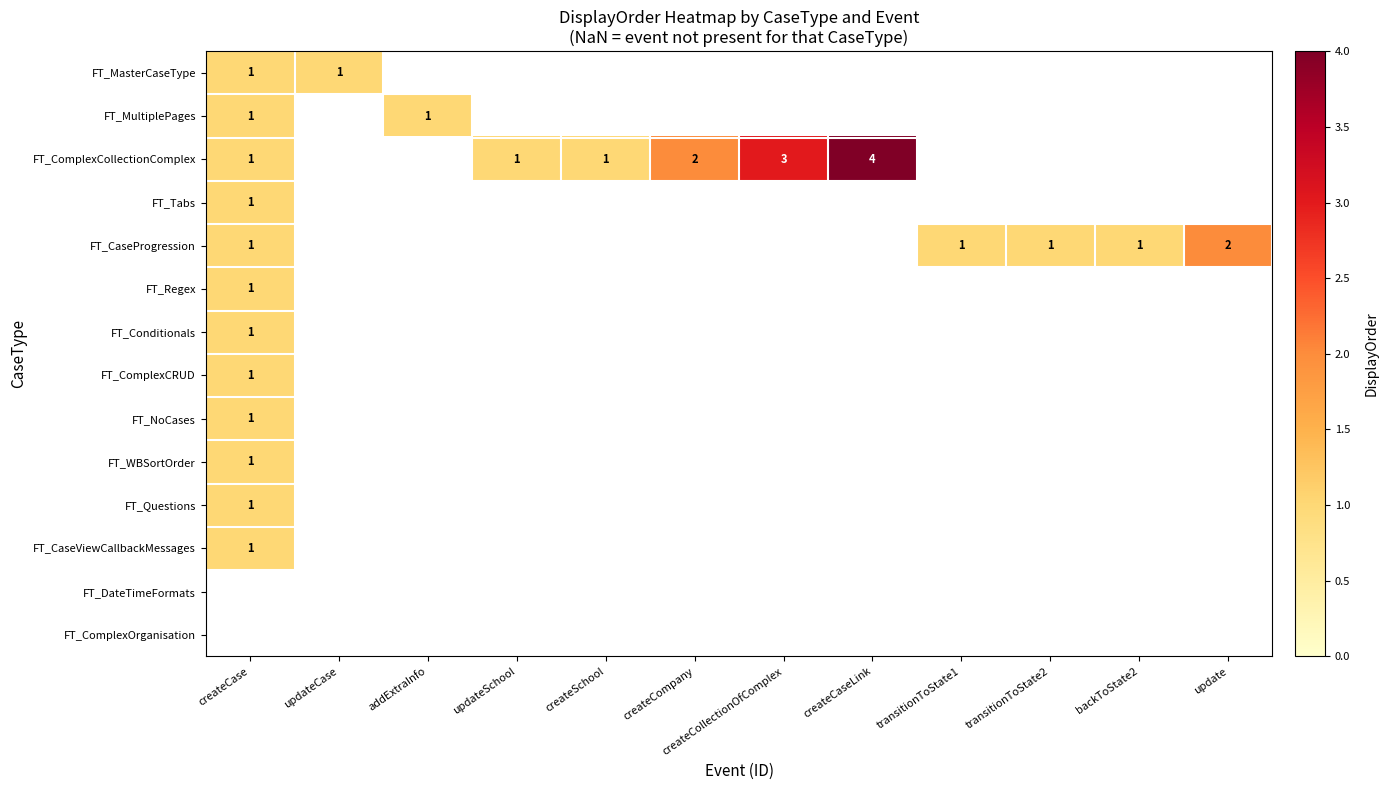

Is it true that FT_ComplexCRUD equals 1 at createCase?

True